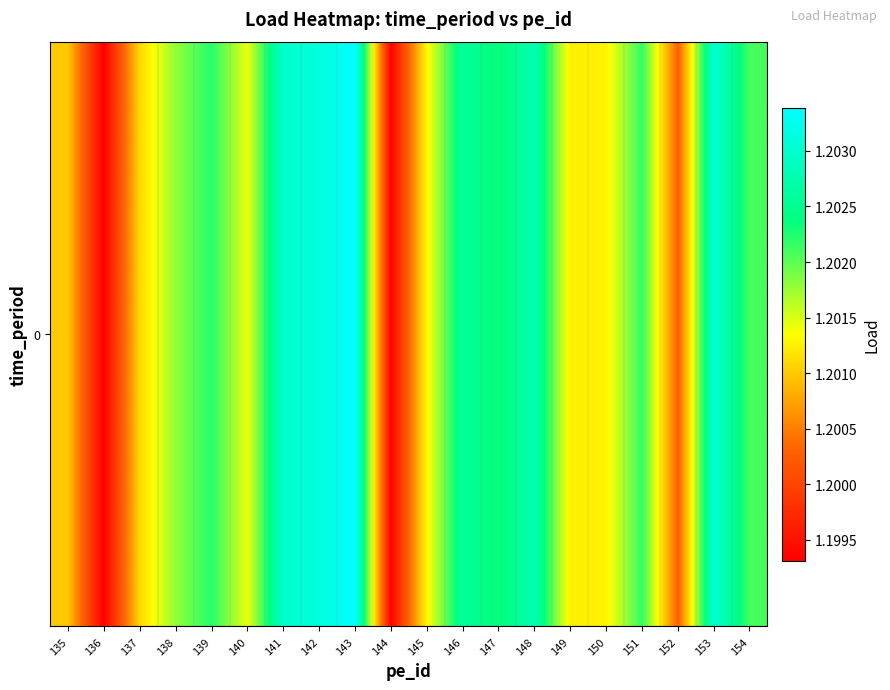

What is the smallest value displayed?

1.2